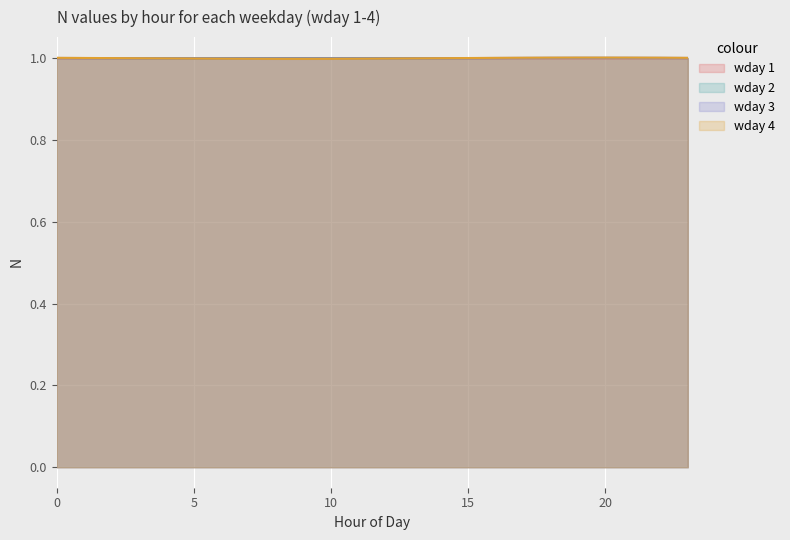

List the series in order of their overall mean, lowest first.

wday 1, wday 2, wday 3, wday 4